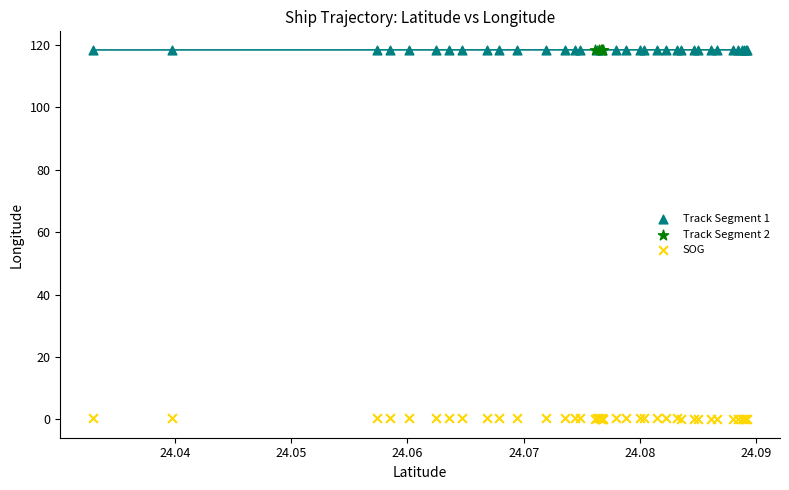

Which series reaches the minimum Y coordinate?

SOG